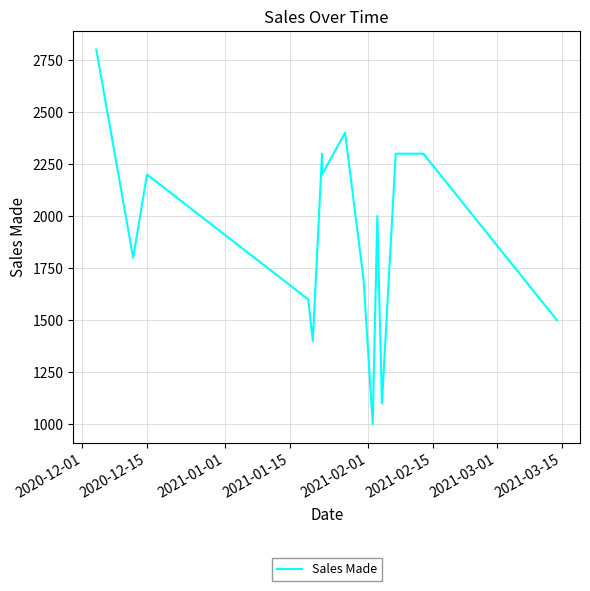

Is this an area chart (filled region under the line)?

No